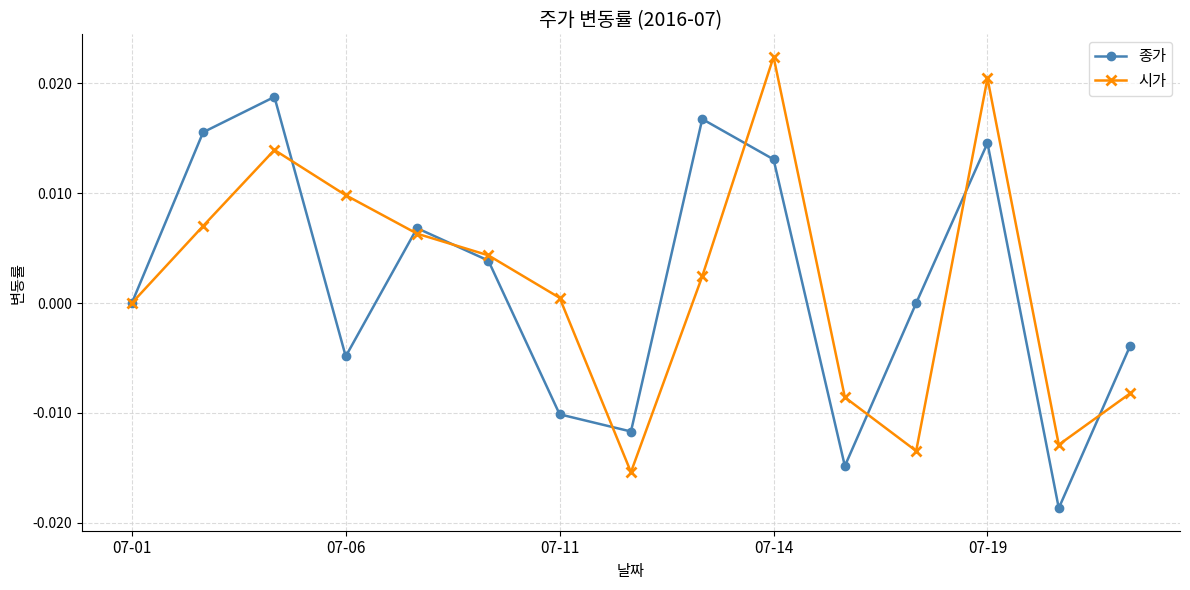

How many interior local peaks does the 시가 series have?

3